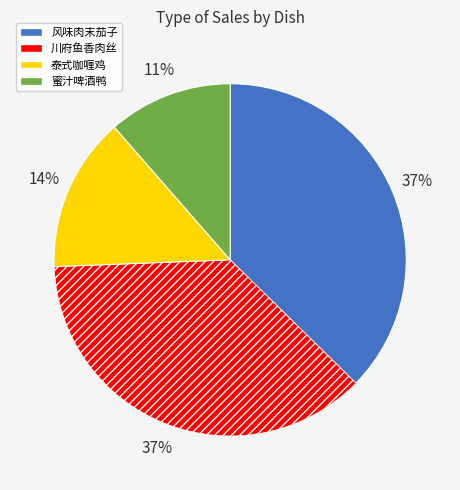

How many segments does this pie chart have?

4